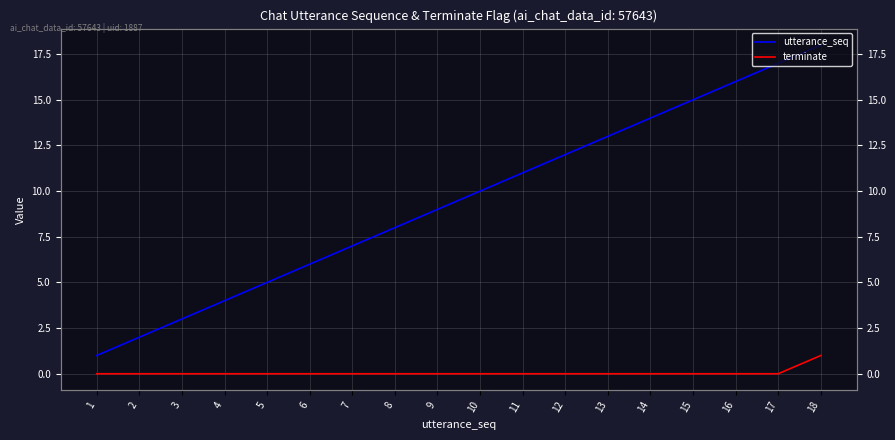

What is the sum of all utterance_seq values?

171